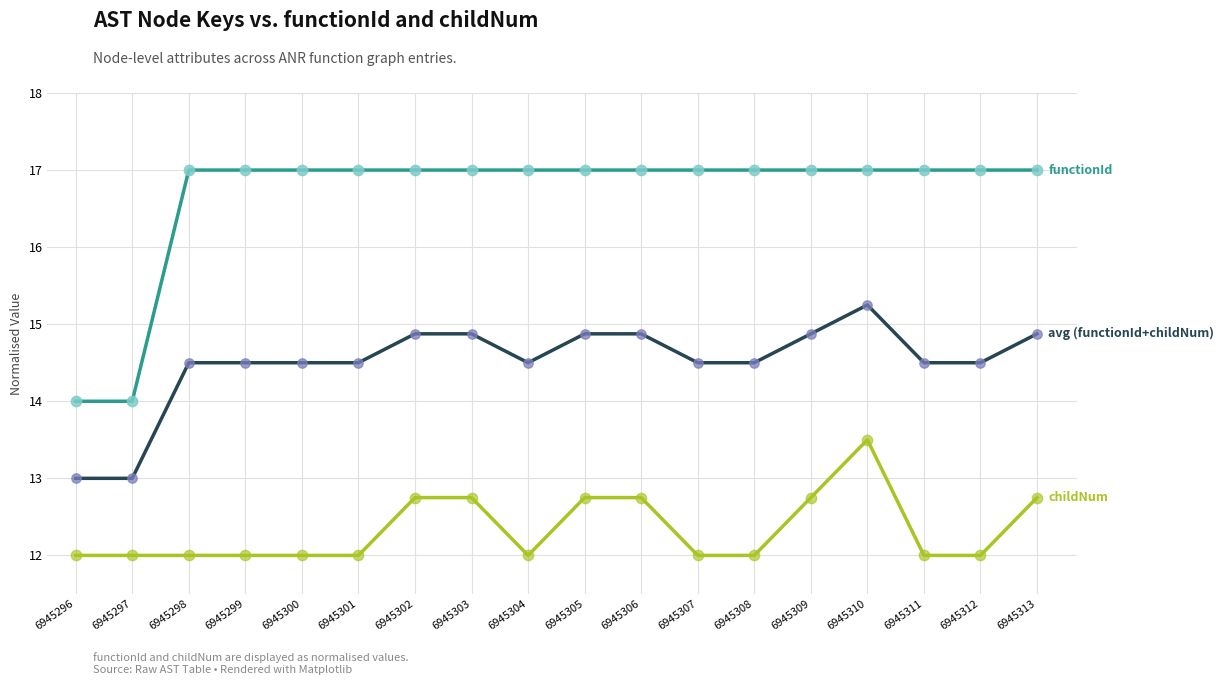

What is the total value across all series at 6945308?

43.5